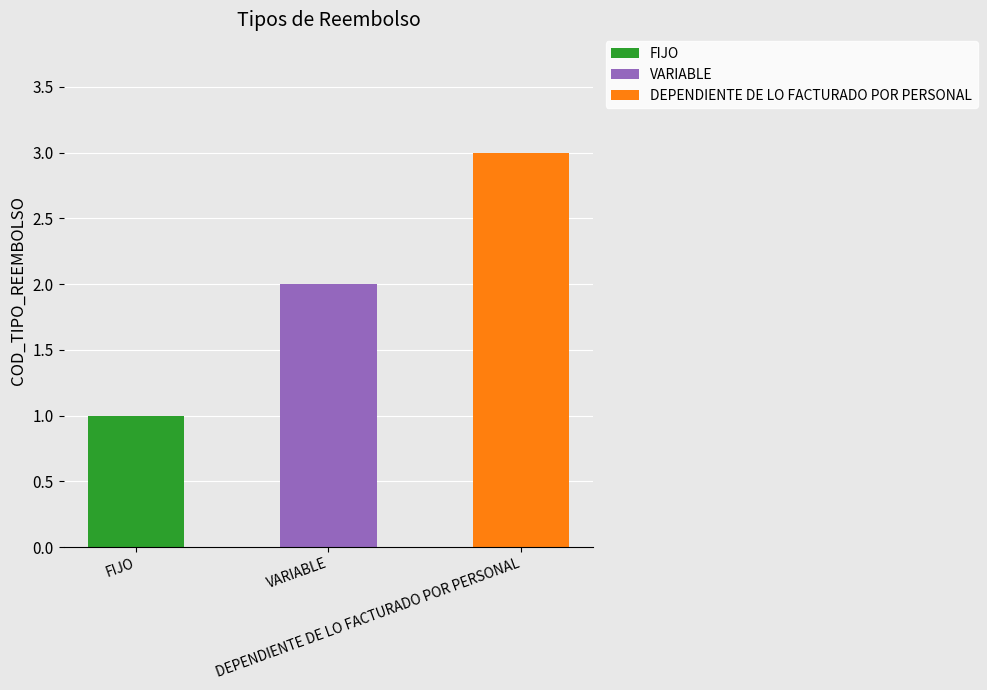

What is the label of the 2nd bar from the left?

VARIABLE